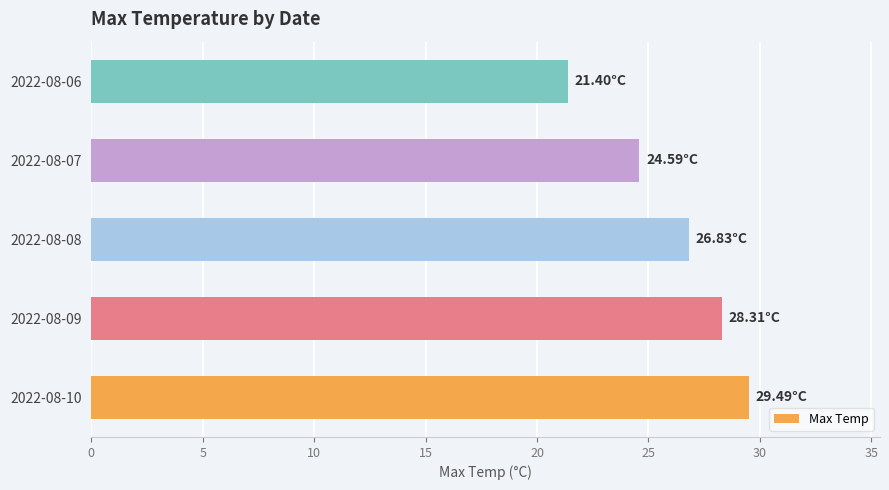

Approximately how many times larger is the value at 2022-08-10 compared to 2022-08-07?

1.2